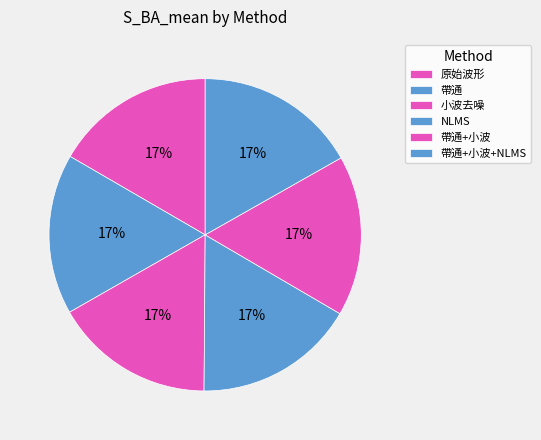

Which slice is the largest?

帶通+小波+NLMS